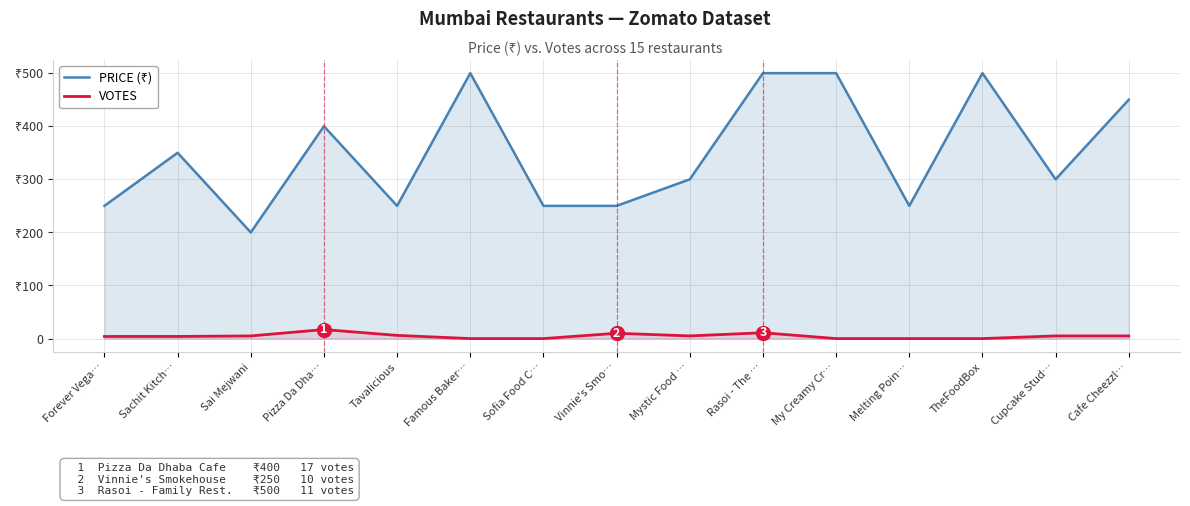

The PRICE (₹) series shows 400 at Pizza Da Dha…. True or false?

True